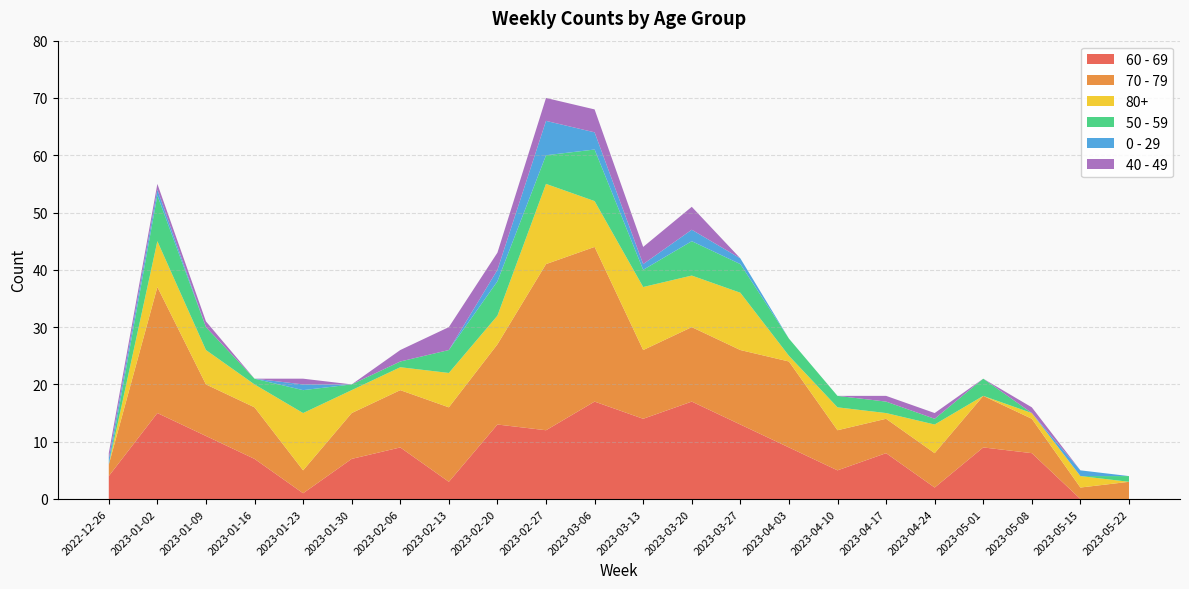

Reading left to right, what are all the values shown in this chart?

60 - 69: 2022-12-26=4	2023-01-02=15	2023-01-09=11	2023-01-16=7	2023-01-23=1	2023-01-30=7	2023-02-06=9	2023-02-13=3	2023-02-20=13	2023-02-27=12	2023-03-06=17	2023-03-13=14	2023-03-20=17	2023-03-27=13	2023-04-03=9	2023-04-10=5	2023-04-17=8	2023-04-24=2	2023-05-01=9	2023-05-08=8	2023-05-15=0	2023-05-22=0
70 - 79: 2022-12-26=2	2023-01-02=22	2023-01-09=9	2023-01-16=9	2023-01-23=4	2023-01-30=8	2023-02-06=10	2023-02-13=13	2023-02-20=14	2023-02-27=29	2023-03-06=27	2023-03-13=12	2023-03-20=13	2023-03-27=13	2023-04-03=15	2023-04-10=7	2023-04-17=6	2023-04-24=6	2023-05-01=9	2023-05-08=6	2023-05-15=2	2023-05-22=3
80+: 2022-12-26=0	2023-01-02=8	2023-01-09=6	2023-01-16=4	2023-01-23=10	2023-01-30=4	2023-02-06=4	2023-02-13=6	2023-02-20=5	2023-02-27=14	2023-03-06=8	2023-03-13=11	2023-03-20=9	2023-03-27=10	2023-04-03=1	2023-04-10=4	2023-04-17=1	2023-04-24=5	2023-05-01=0	2023-05-08=1	2023-05-15=2	2023-05-22=0
50 - 59: 2022-12-26=0	2023-01-02=8	2023-01-09=4	2023-01-16=1	2023-01-23=4	2023-01-30=1	2023-02-06=1	2023-02-13=4	2023-02-20=6	2023-02-27=5	2023-03-06=9	2023-03-13=3	2023-03-20=6	2023-03-27=5	2023-04-03=3	2023-04-10=2	2023-04-17=2	2023-04-24=1	2023-05-01=3	2023-05-08=0	2023-05-15=0	2023-05-22=1
0 - 29: 2022-12-26=1	2023-01-02=1	2023-01-09=0	2023-01-16=0	2023-01-23=1	2023-01-30=0	2023-02-06=0	2023-02-13=0	2023-02-20=2	2023-02-27=6	2023-03-06=3	2023-03-13=1	2023-03-20=2	2023-03-27=1	2023-04-03=0	2023-04-10=0	2023-04-17=0	2023-04-24=0	2023-05-01=0	2023-05-08=0	2023-05-15=1	2023-05-22=0
40 - 49: 2022-12-26=1	2023-01-02=1	2023-01-09=1	2023-01-16=0	2023-01-23=1	2023-01-30=0	2023-02-06=2	2023-02-13=4	2023-02-20=3	2023-02-27=4	2023-03-06=4	2023-03-13=3	2023-03-20=4	2023-03-27=0	2023-04-03=0	2023-04-10=0	2023-04-17=1	2023-04-24=1	2023-05-01=0	2023-05-08=1	2023-05-15=0	2023-05-22=0